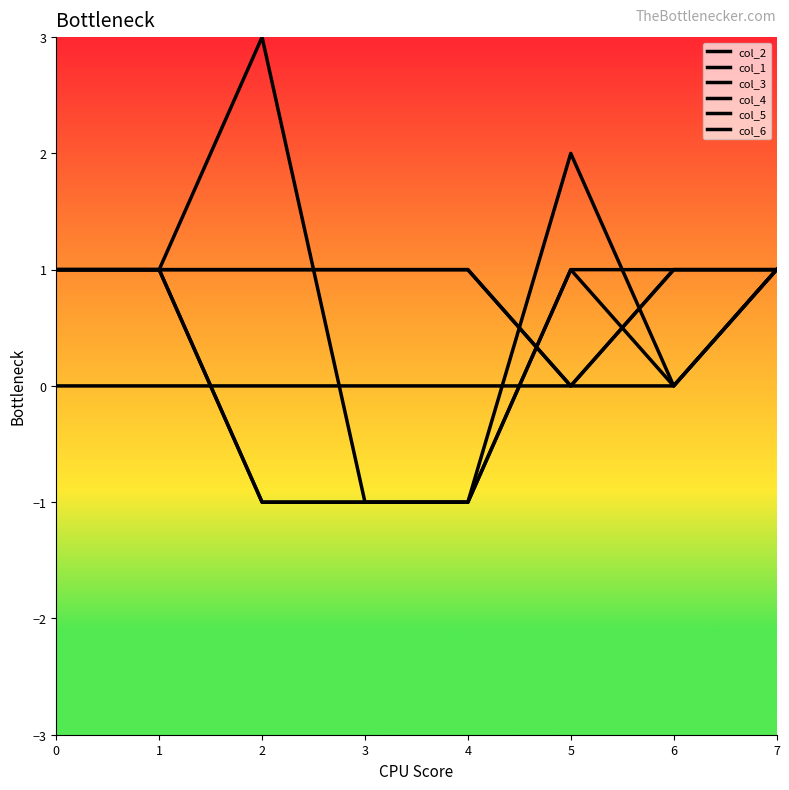

Does the chart have visible grid lines?

No